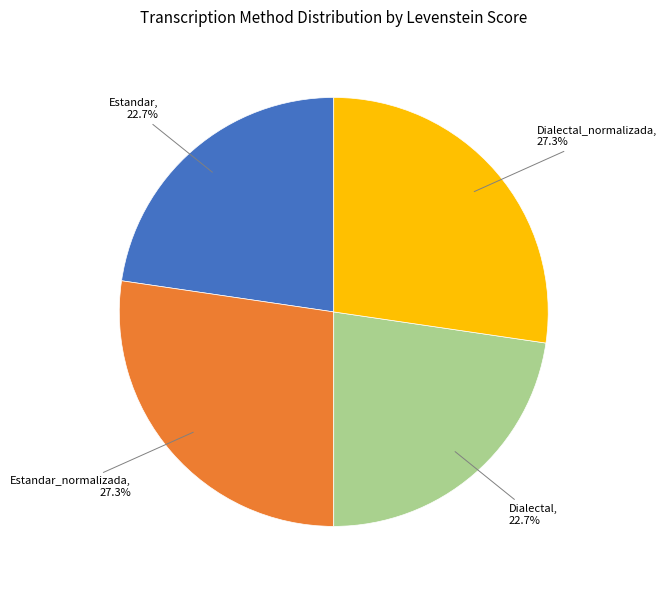

What is the ratio of the value at Estandar_normalizada to the value at Dialectal_normalizada?

1.0